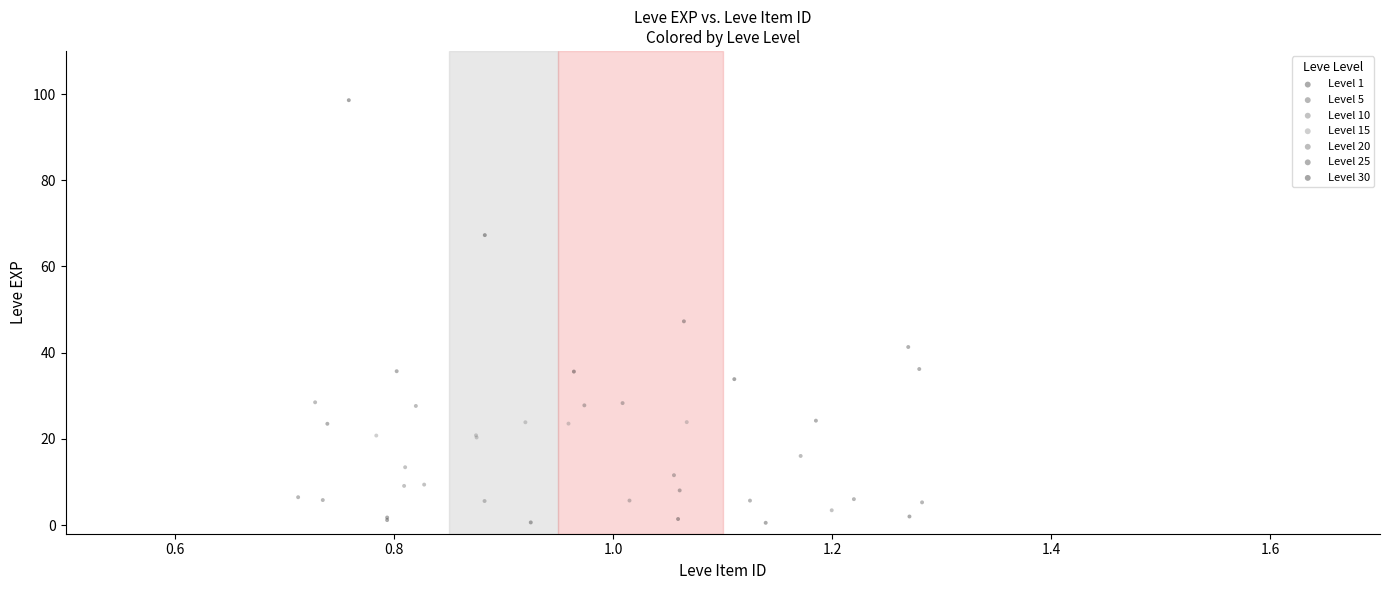

Which series has the largest Y range (max minus min)?

Level 30